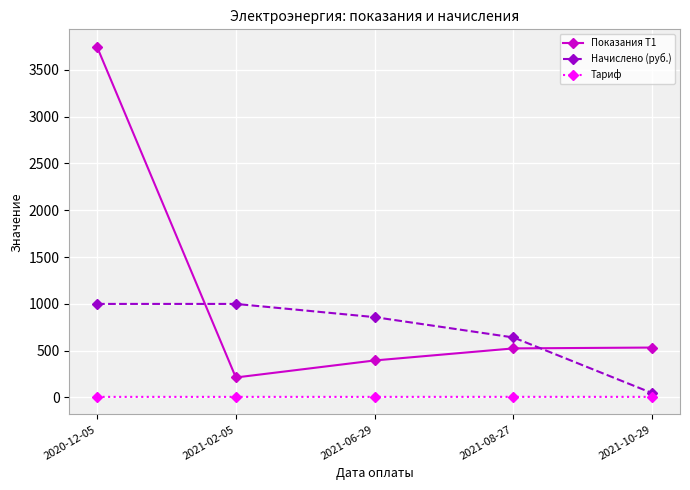

Where does the Начислено (руб.) series first go above 857?

2020-12-05